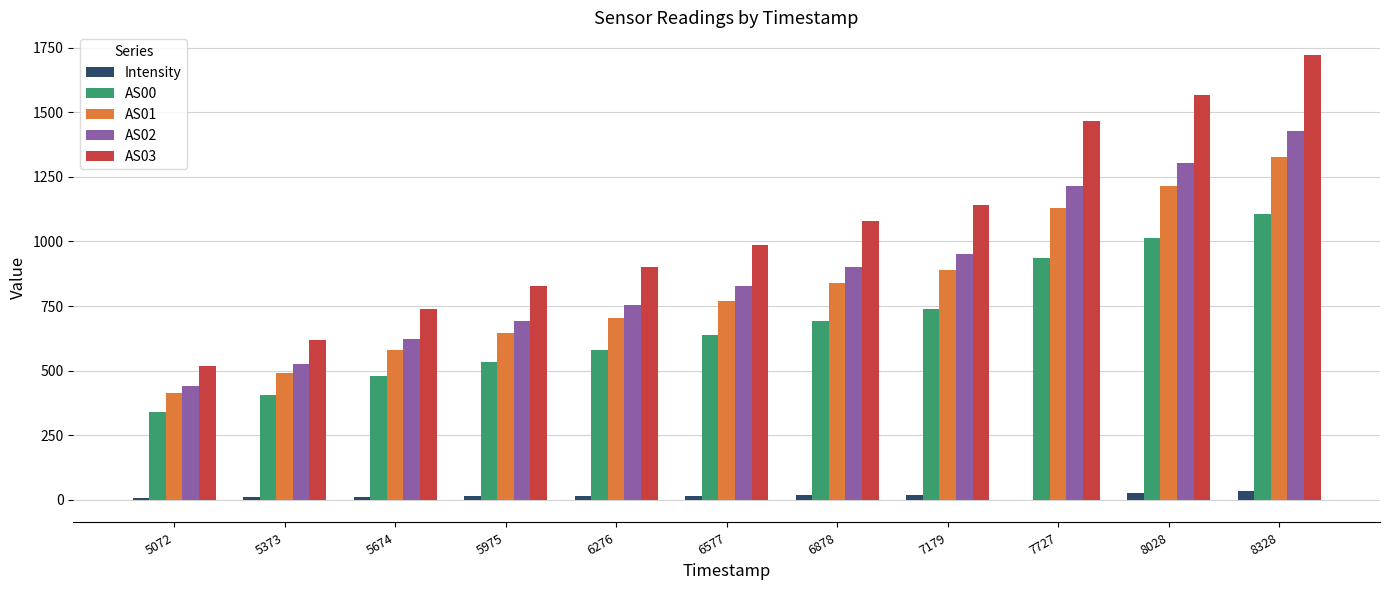

What is the sum of the AS00 values at 8328 and 5975?

1639.0